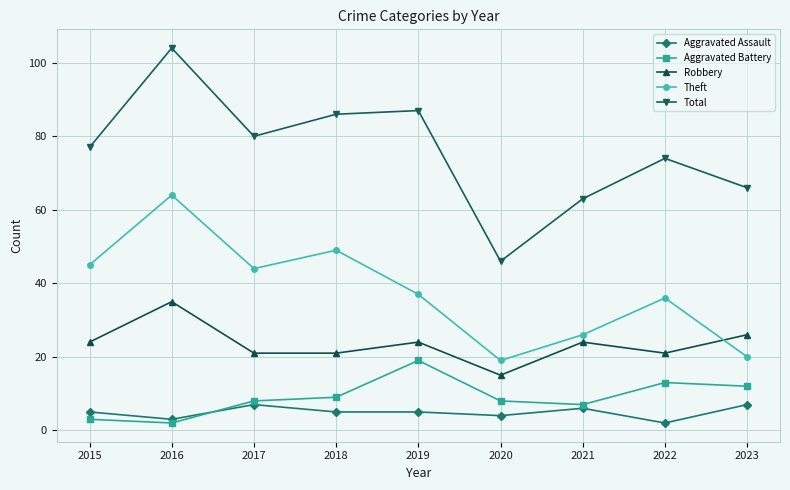

In Robbery, how many points are higher than both neighbors (excluding endpoints)?

3